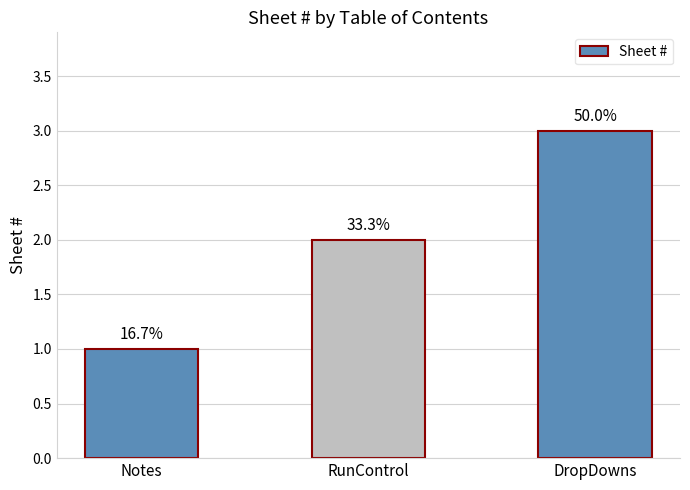

Does the chart contain any negative values?

No